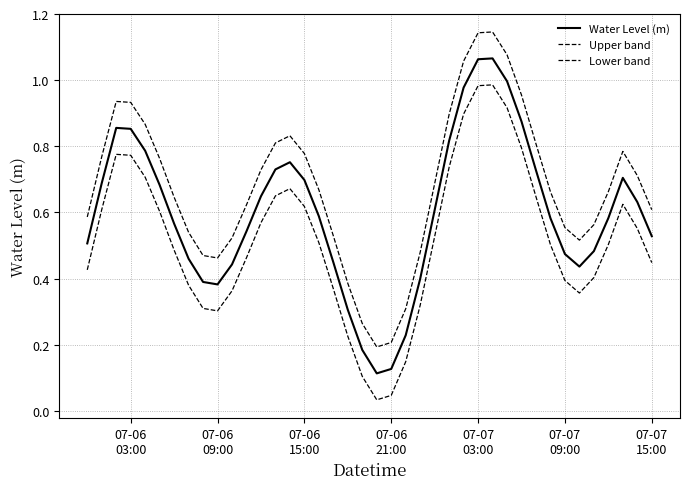

Does the chart have visible grid lines?

Yes